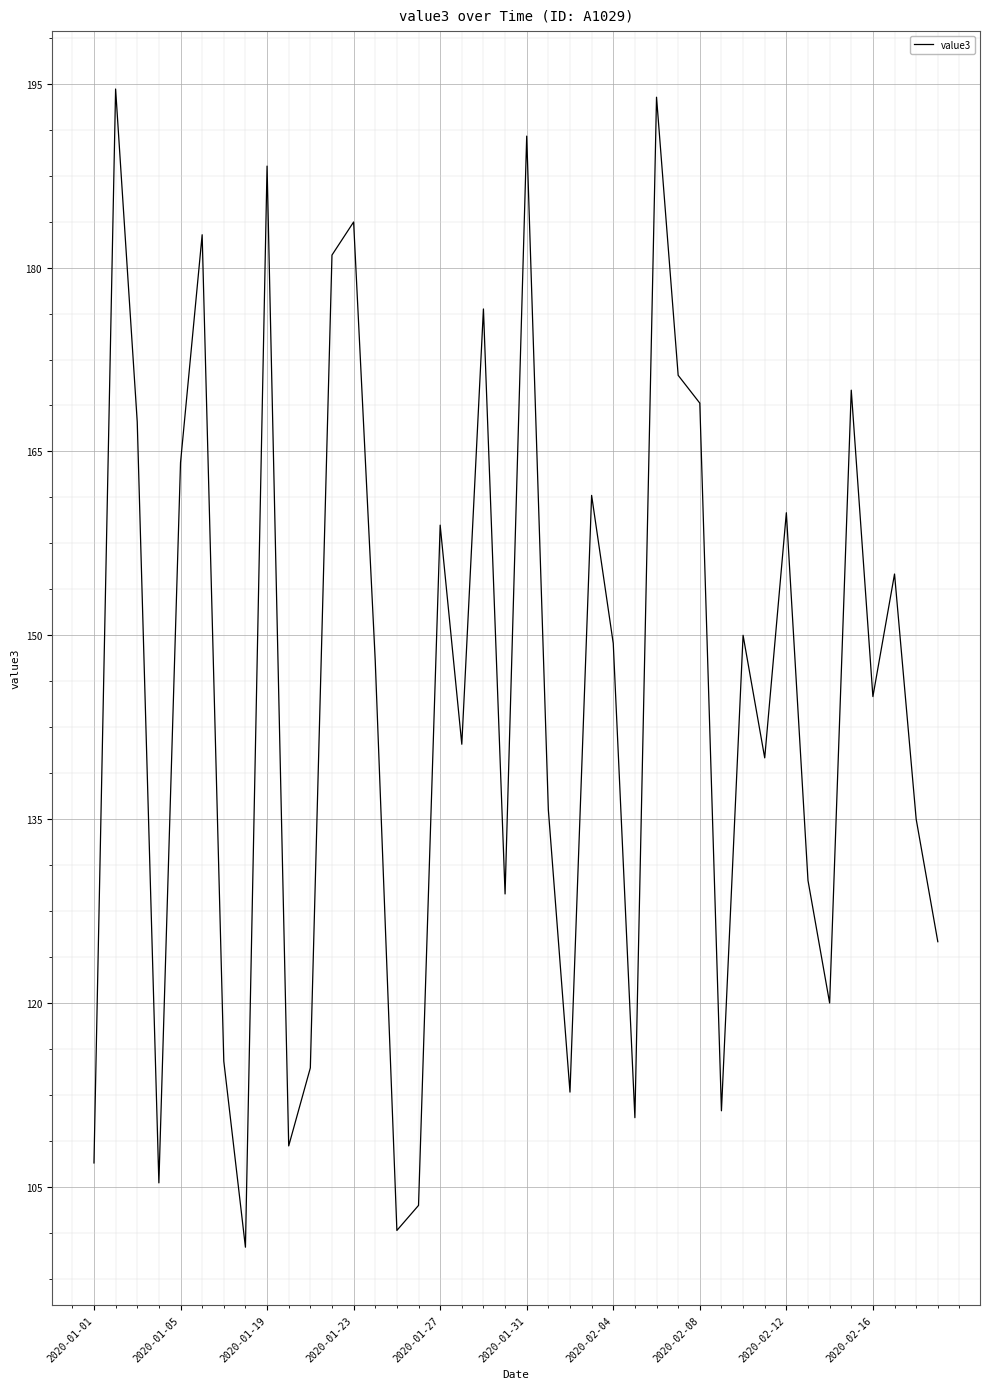

What is the maximum value shown in the chart?

194.6